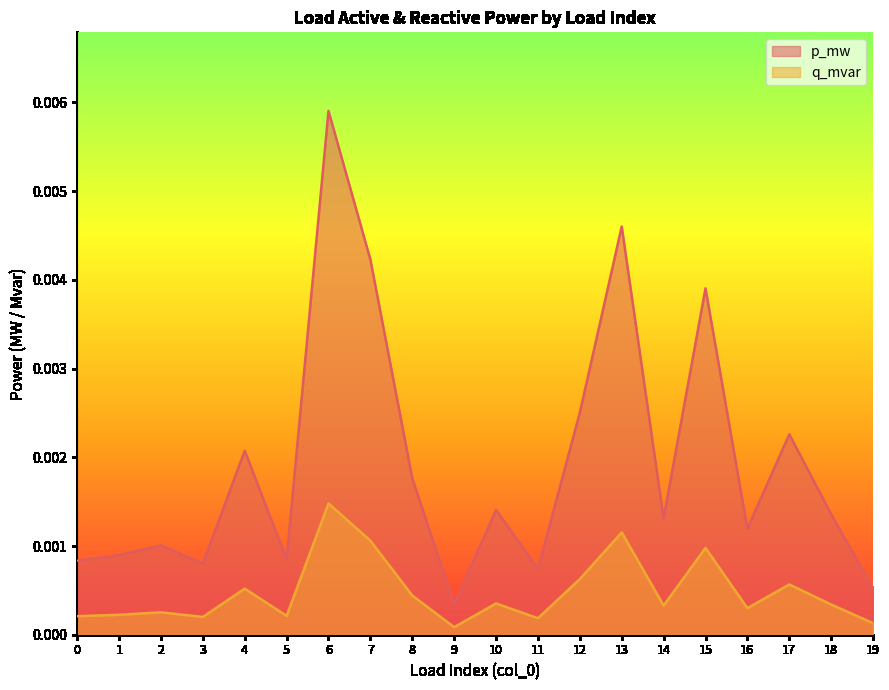

True or false: p_mw and q_mvar intersect in this chart.

False